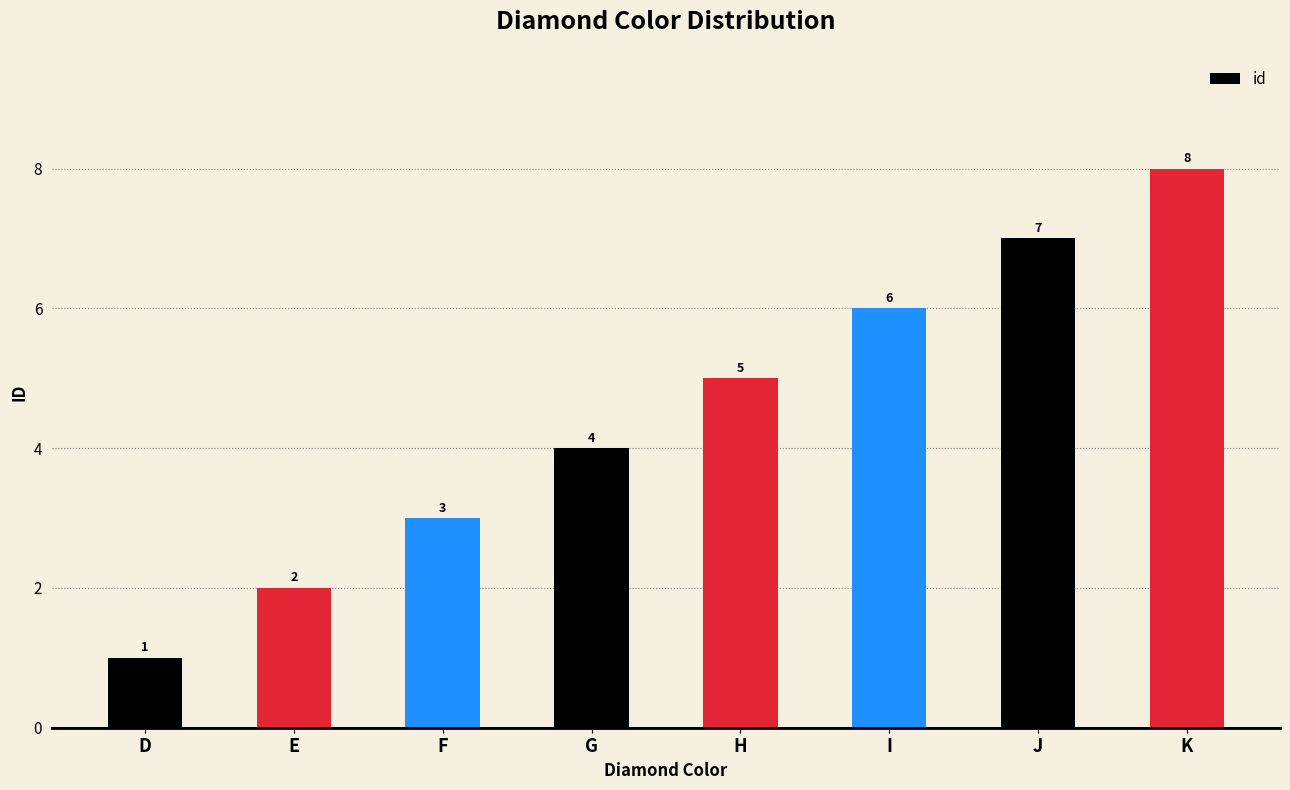

Which has a higher value, I or J?

J